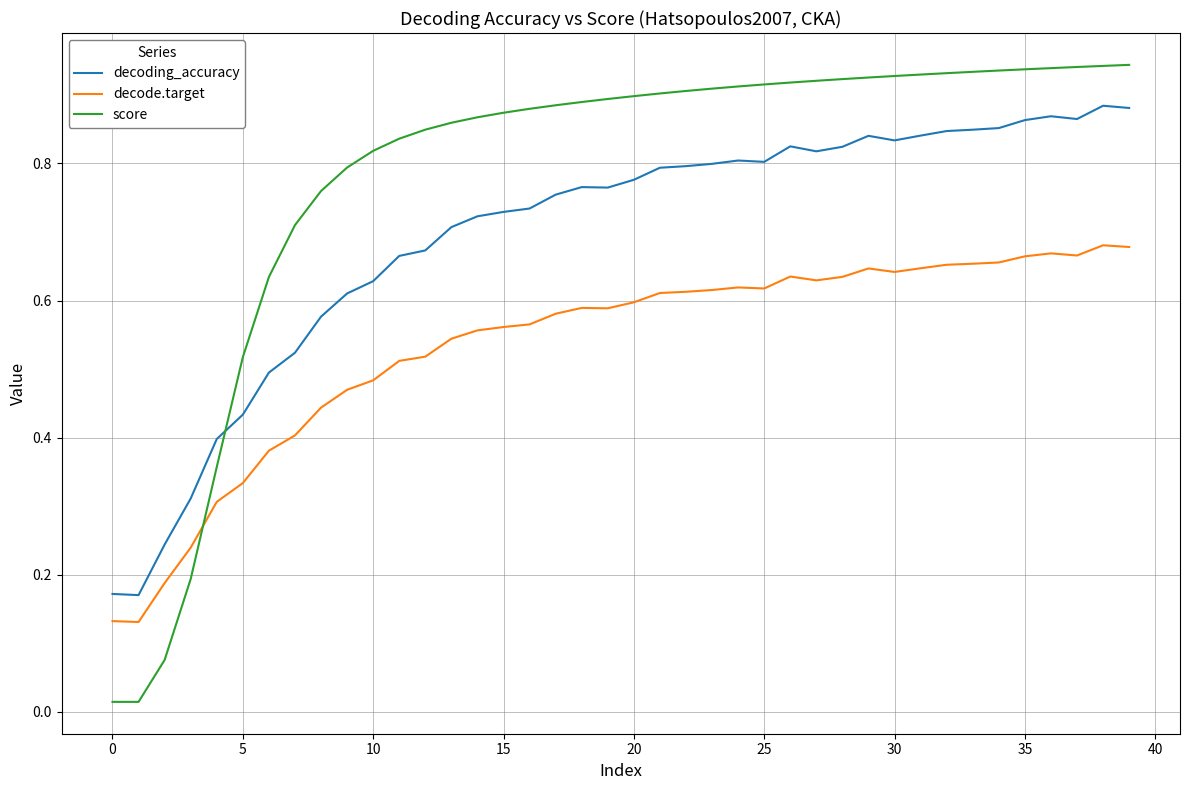

Which series has the largest total across all categories?

score